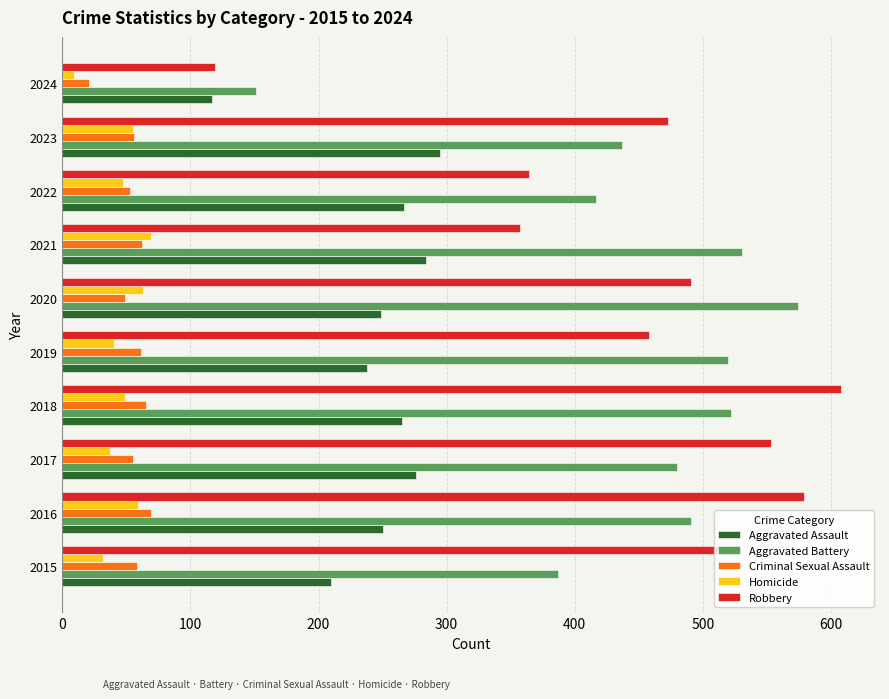

What is the difference between the maximum and minimum values in the Robbery series?

489